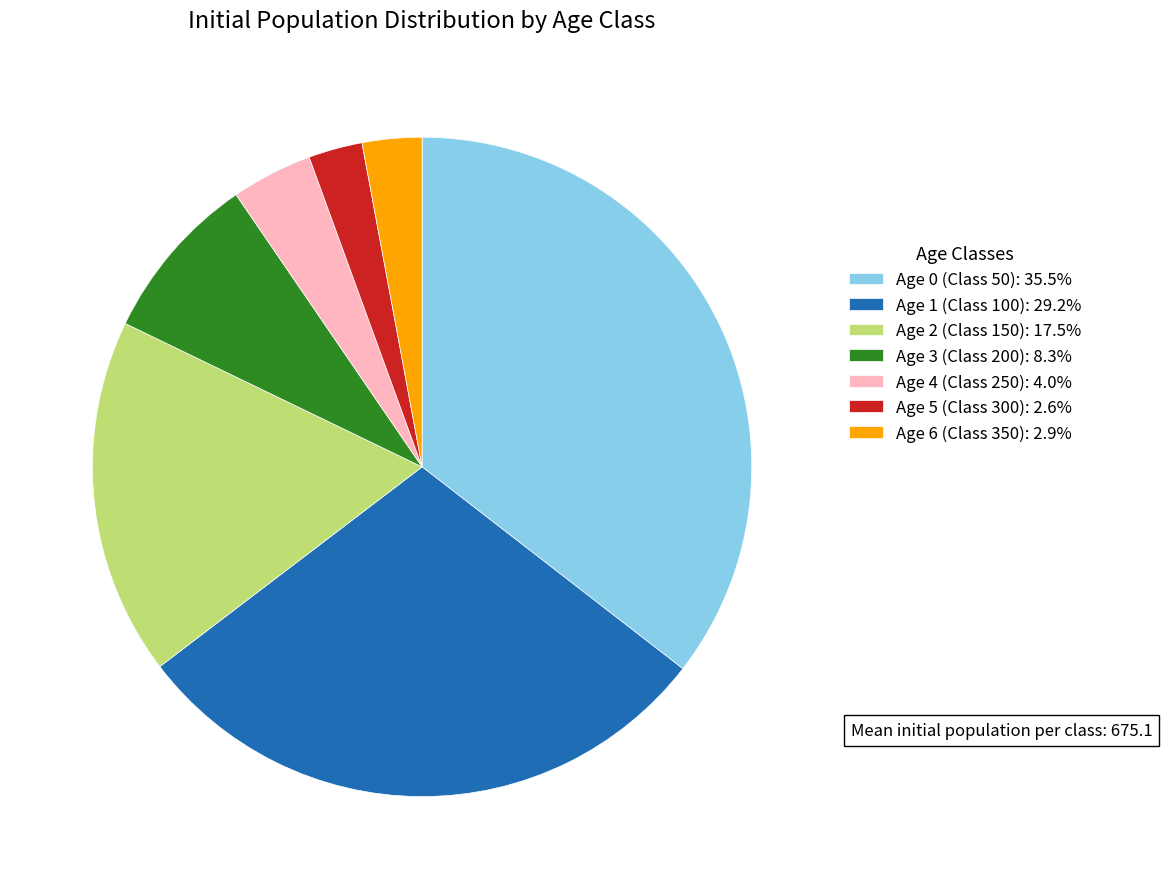

Does Age 1 (Class 100) account for over 50% of the chart?

No